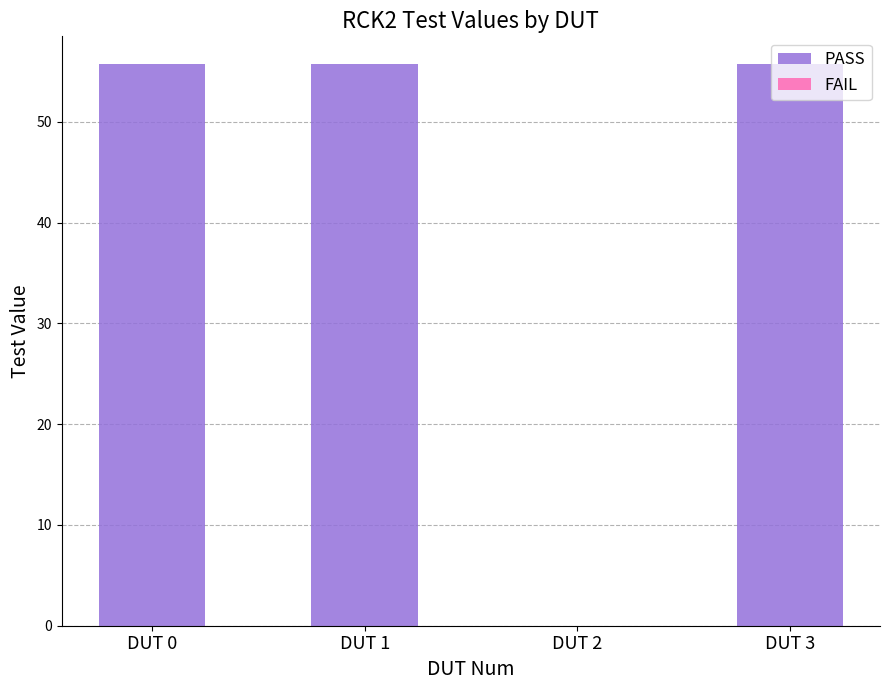

What is the difference between the maximum and minimum values?

55.7